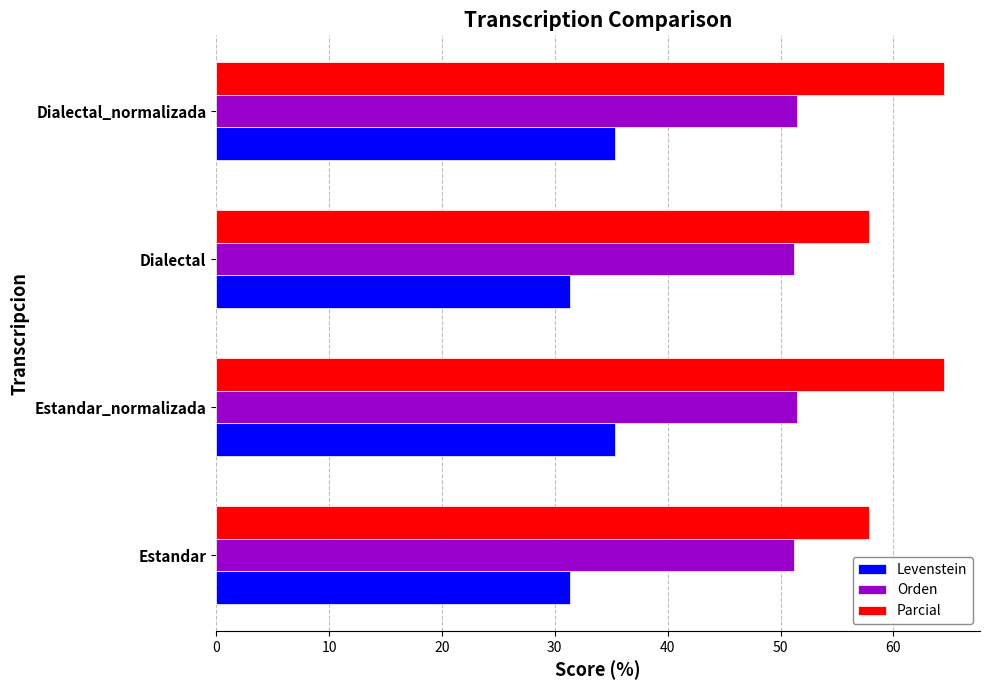

What is the approximate value of Orden at Dialectal?

51.2